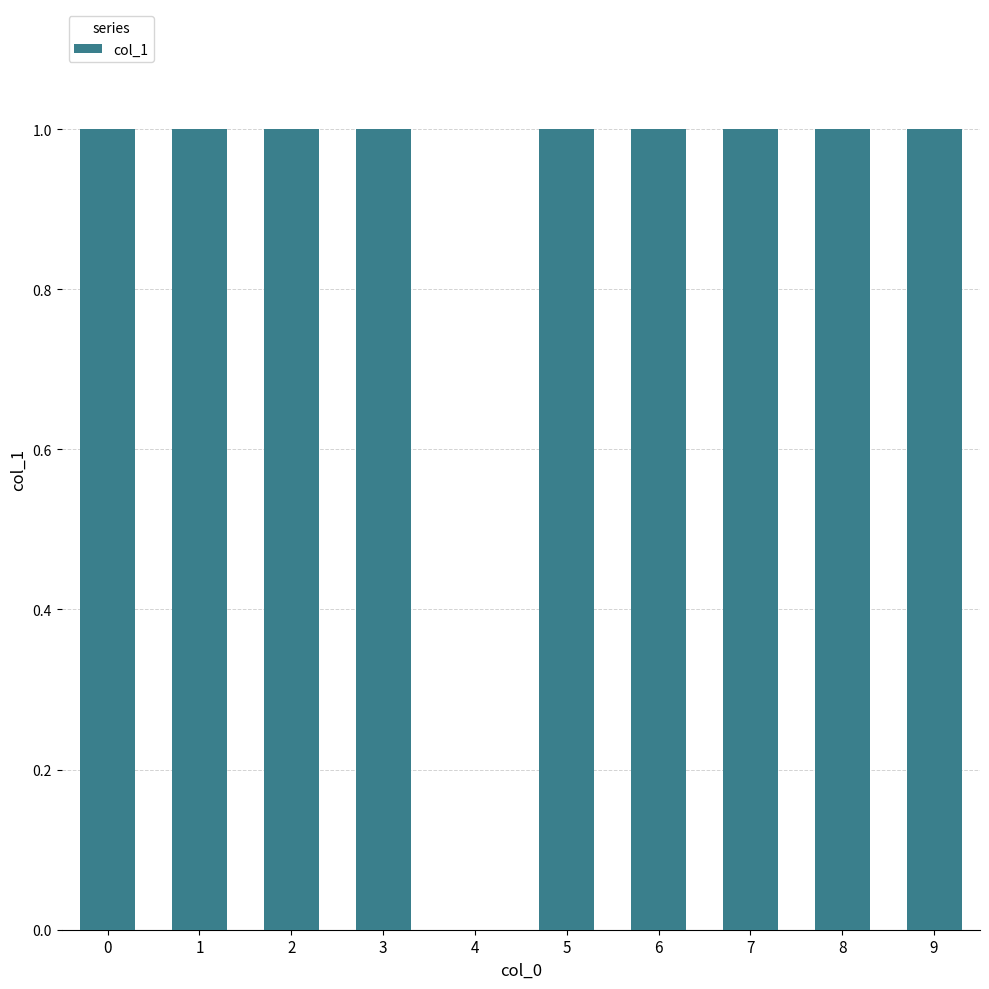

How many values are between 1 and 2?

9